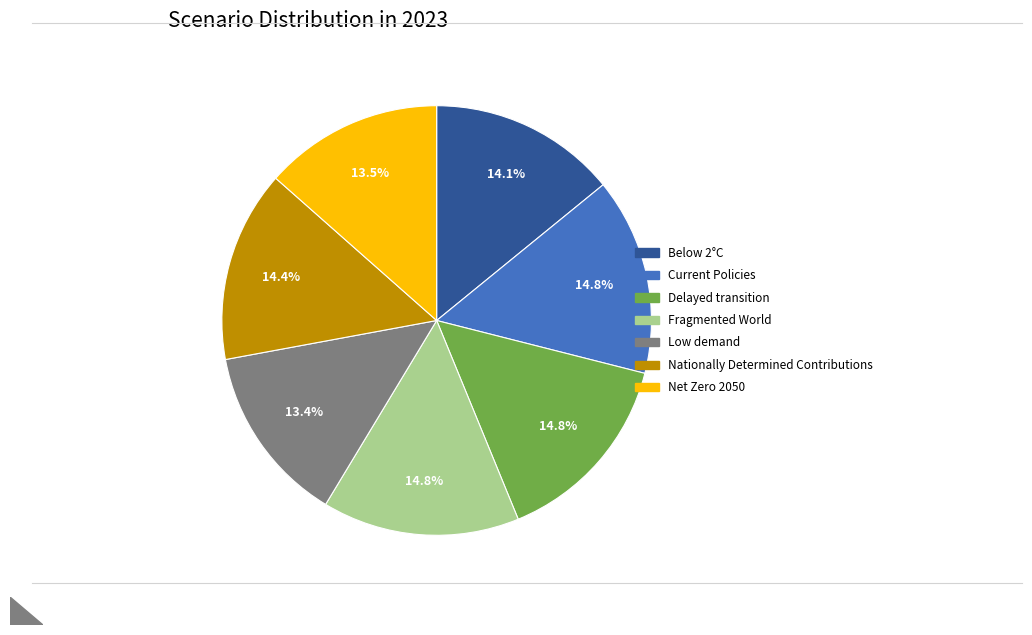

What is the total percentage of Delayed transition and Below 2°C?

29.0%